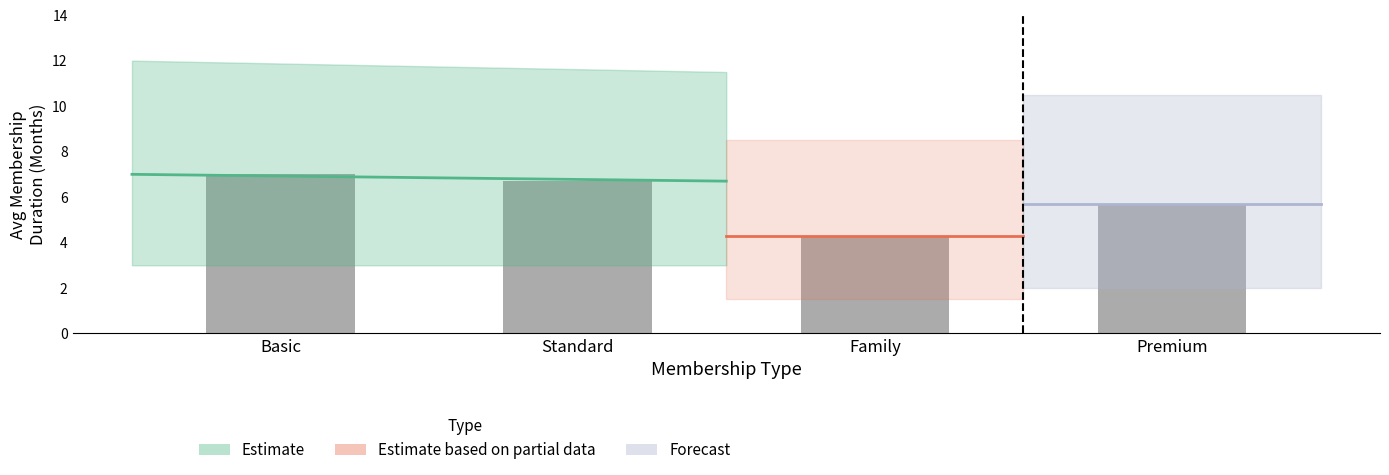

Reading left to right, transcribe all the data shown in this chart.

Basic=7.0	Standard=6.7	Family=4.3	Premium=5.7